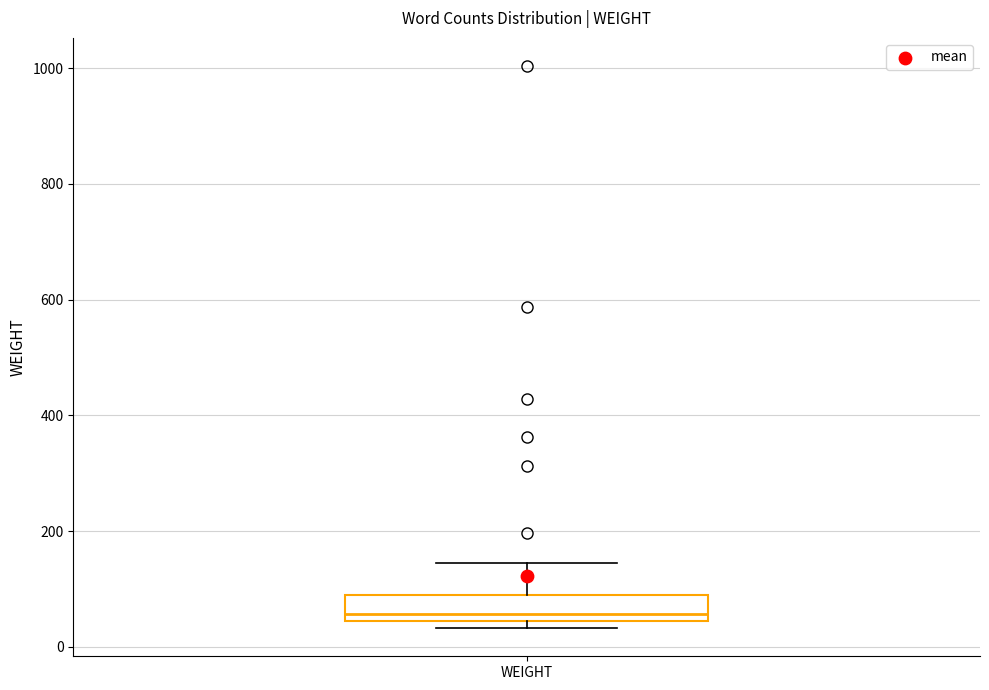

Where is the upper edge of the box for WEIGHT on the y-axis? The values are not printed on the chart, so give them approximately, as read against the axis.

80